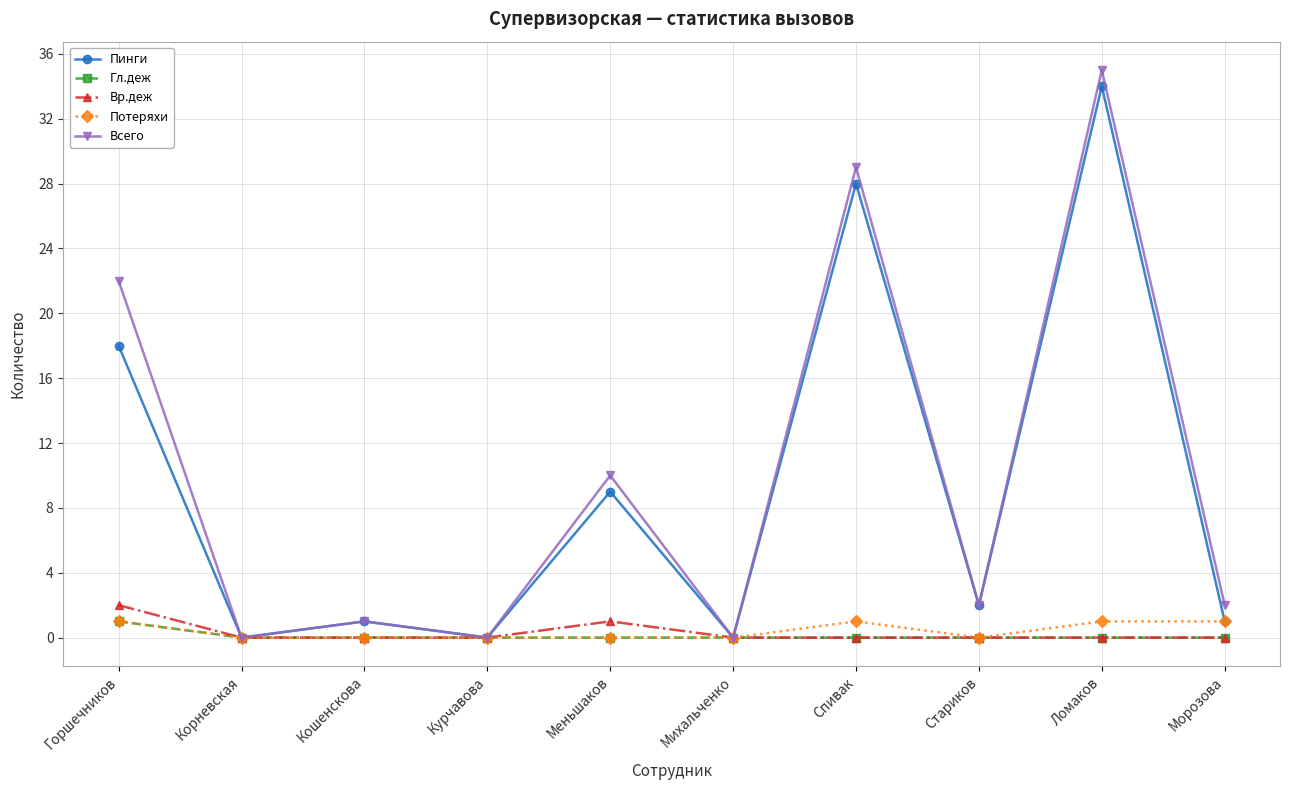

True or false: Потеряхи has more than 0 points higher than both neighbors.

True